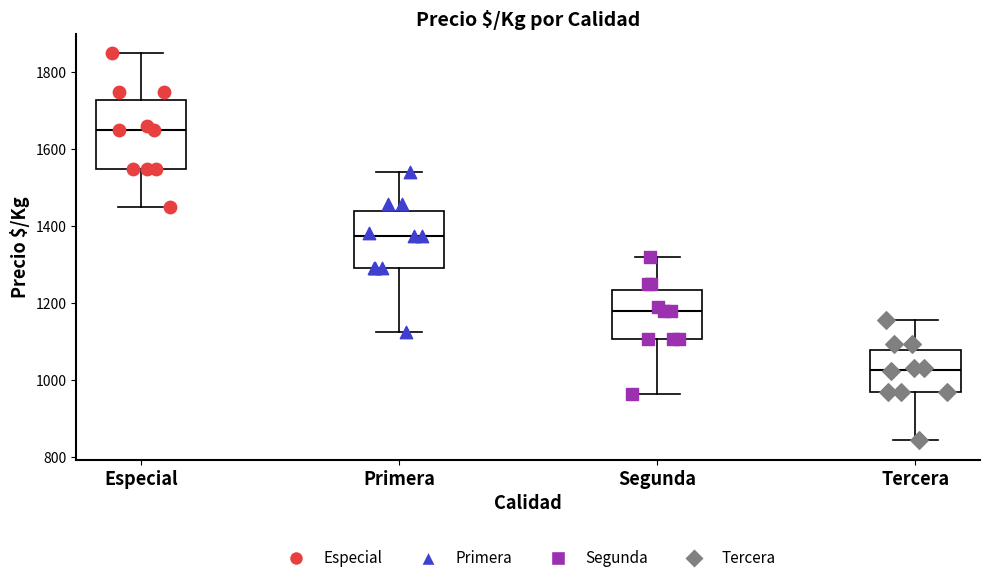

Reading left to right, transcribe this box plot: for each box, give where its median line is, the range the box spans, and where its two whiskers end, as read against the y-axis. The values are not printed on the chart, so give them approximately, as read against the axis.

Especial: median 1660, box 1560 to 1720, whiskers 1460 to 1860
Primera: median 1380, box 1300 to 1440, whiskers 1120 to 1540
Segunda: median 1180, box 1100 to 1240, whiskers 960 to 1320
Tercera: median 1020, box 960 to 1080, whiskers 840 to 1160